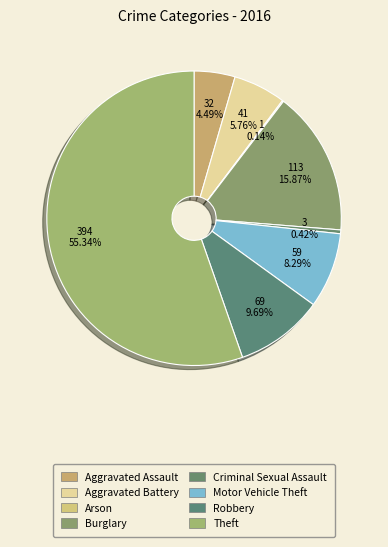

Rank the categories by value from lowest to highest.

Arson, Criminal Sexual Assault, Aggravated Assault, Aggravated Battery, Motor Vehicle Theft, Robbery, Burglary, Theft